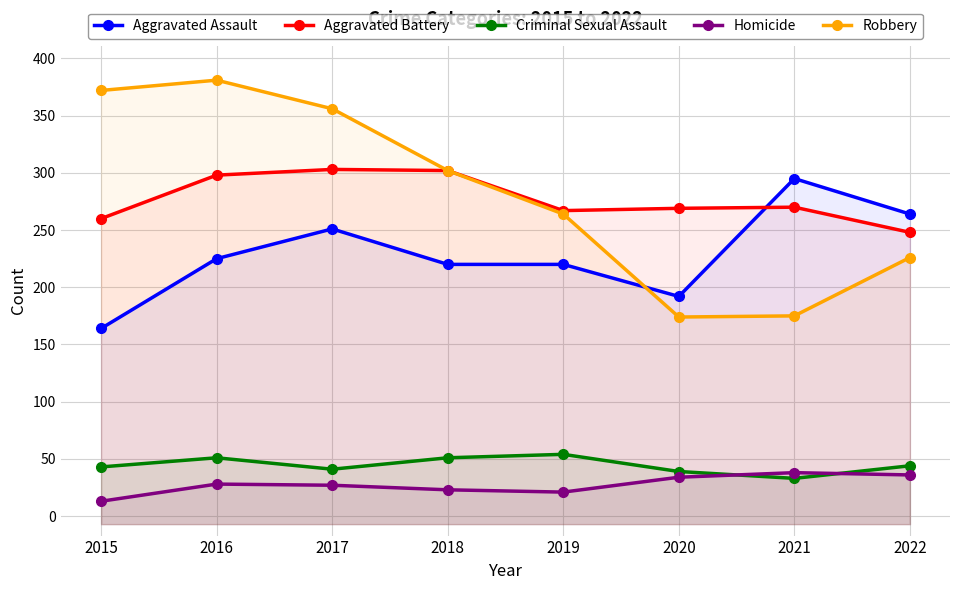

What is the greatest value displayed?

381